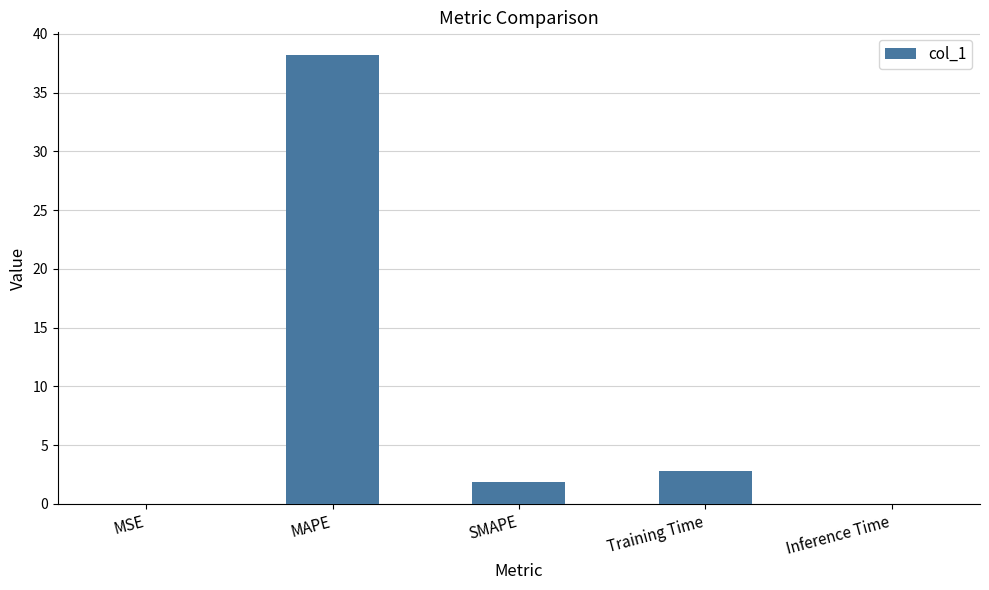

True or false: the data shows 38.2 at MAPE.

True